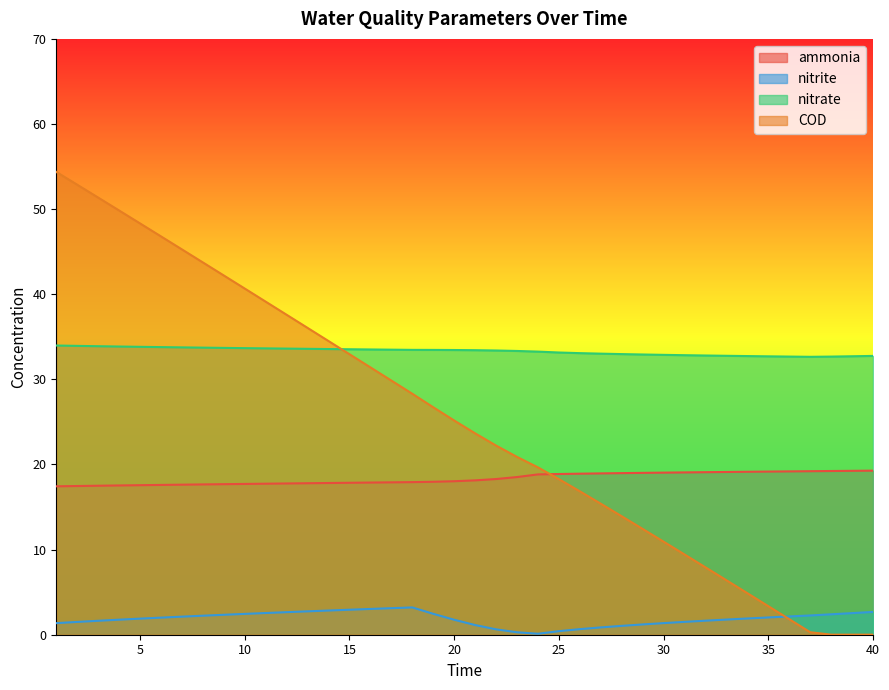

Does the chart display data point markers on the line(s)?

No